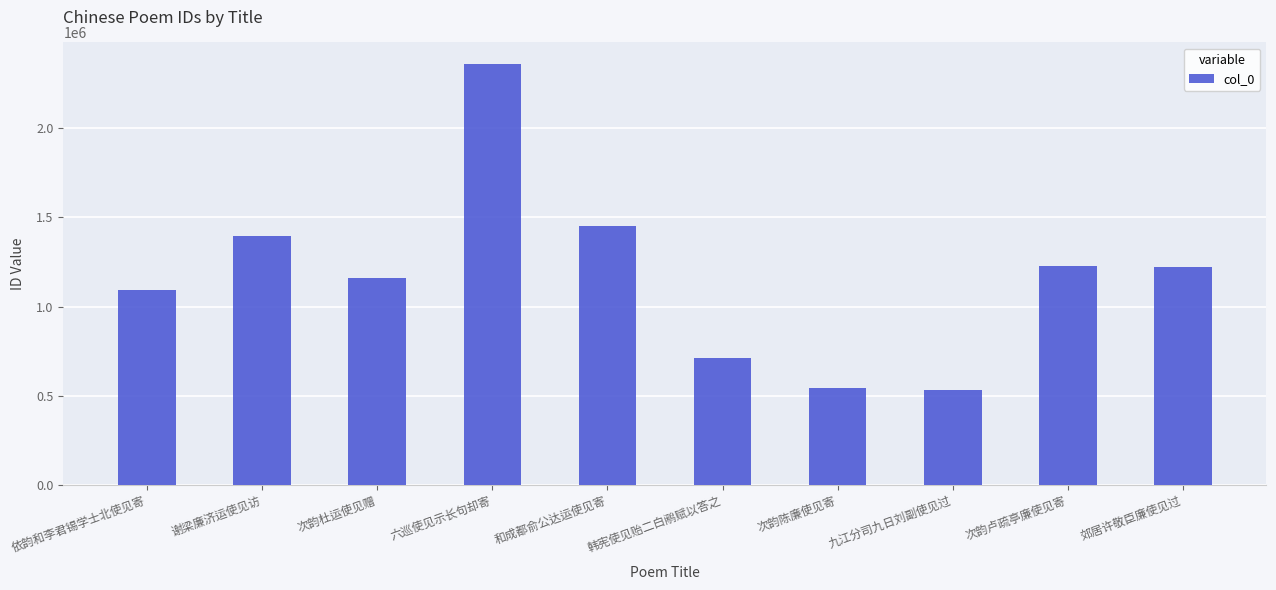

Approximately how many times larger is the value at 和成都俞公达运使见寄 compared to 依韵和李君锡学士北使见寄?

1.3